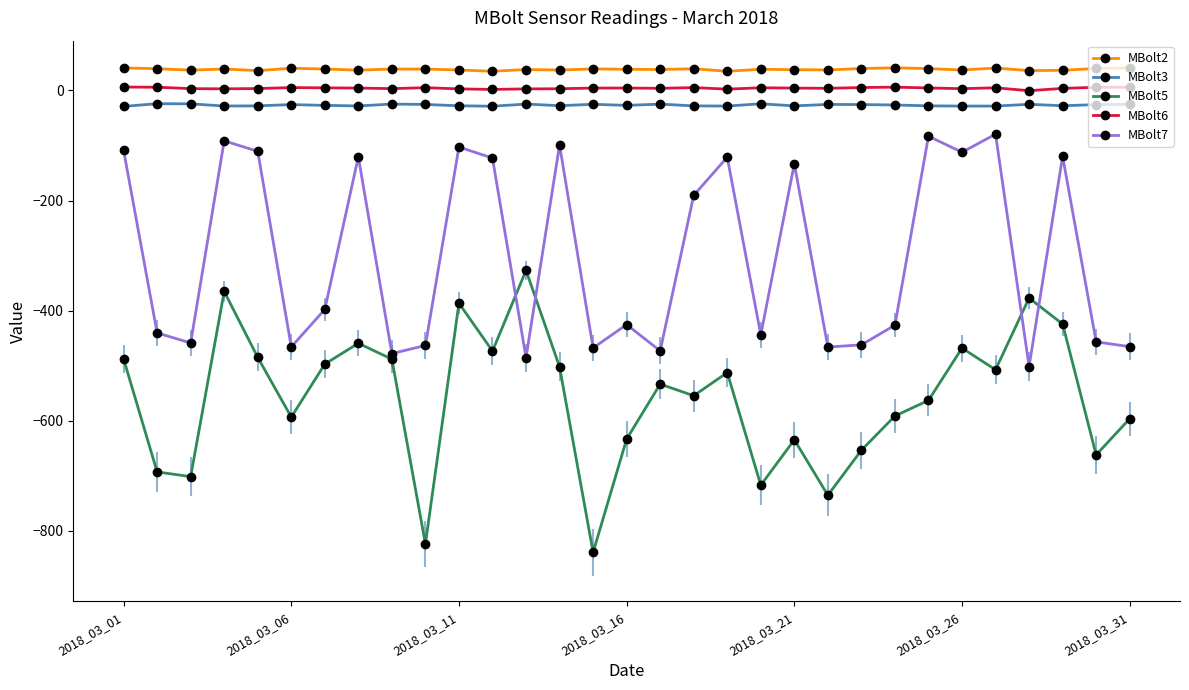

How many values in the MBolt3 series are below -27?

16